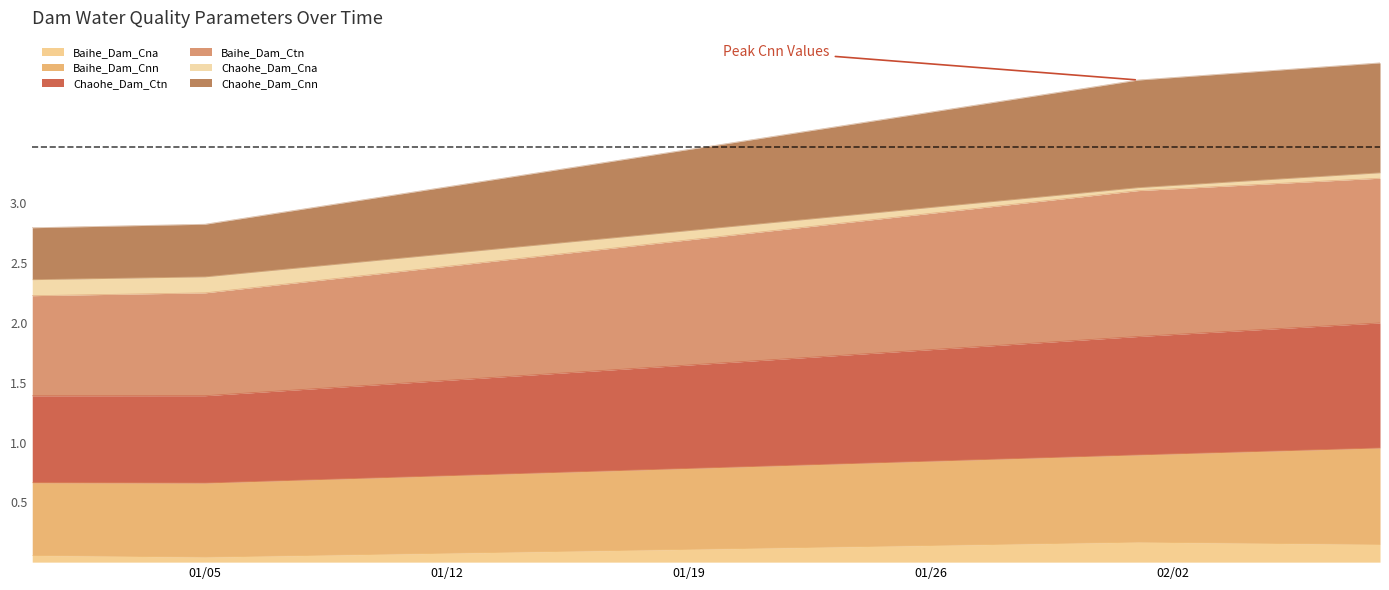

Count the number of data series in this chart.

6